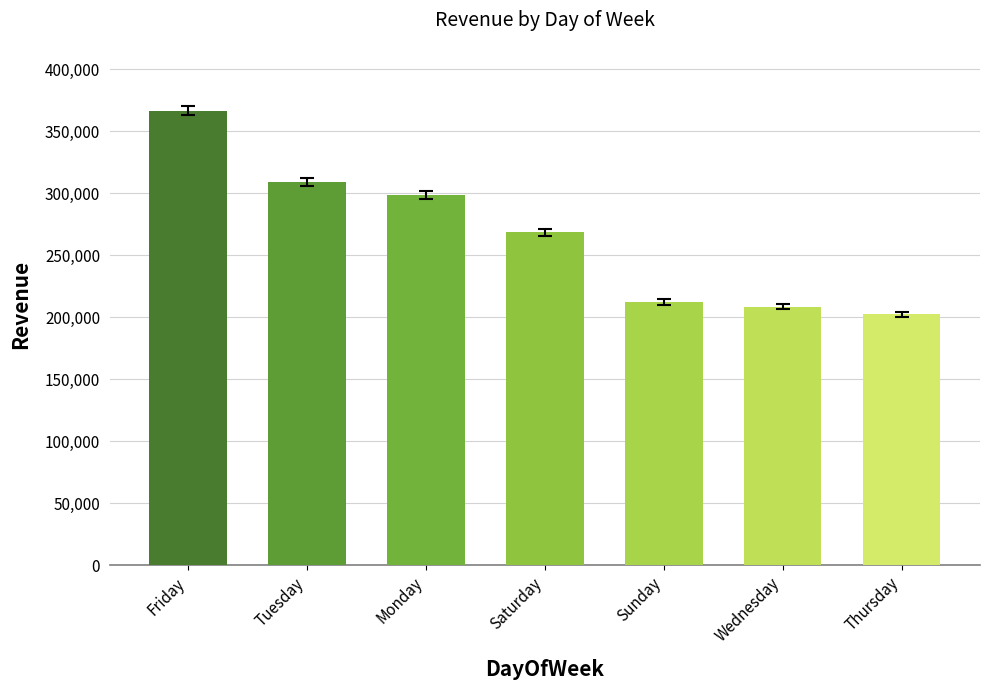

Does the chart contain any negative values?

No